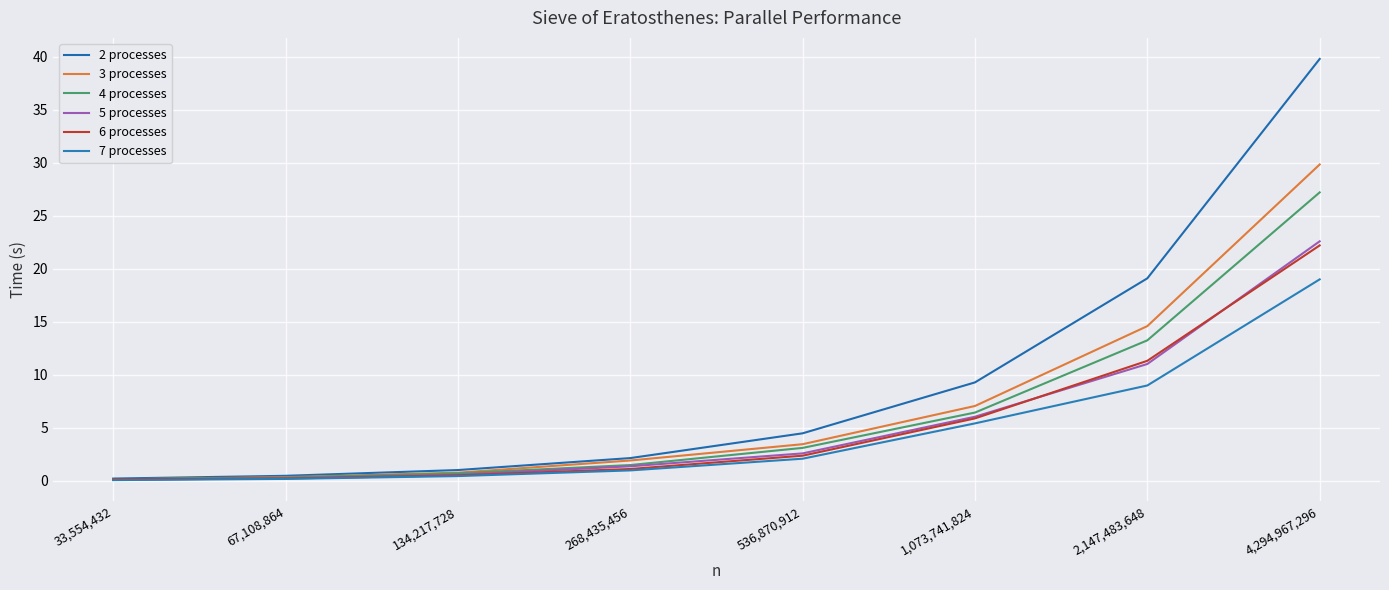

Between 268,435,456 and 4,294,967,296, which series saw the biggest shift?

2 processes